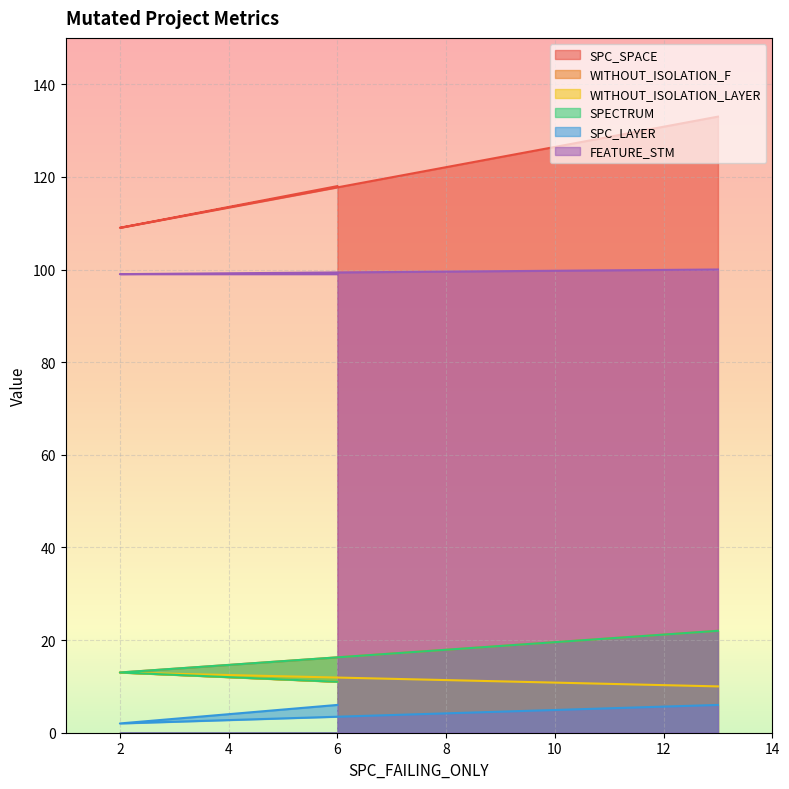

Between 6 and 13, which is larger?

13